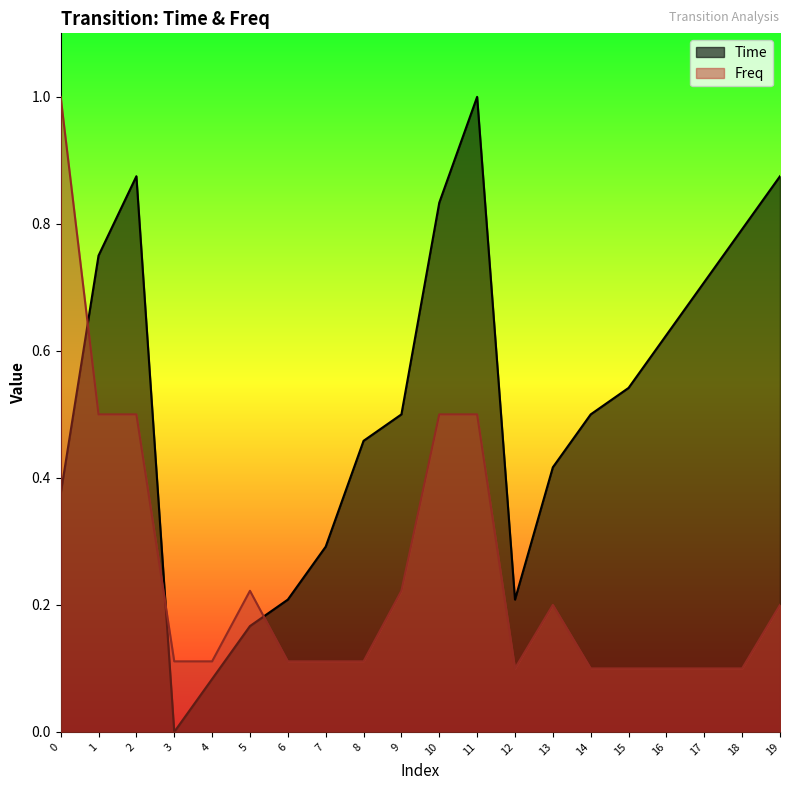

How many distinct data groups are displayed?

2